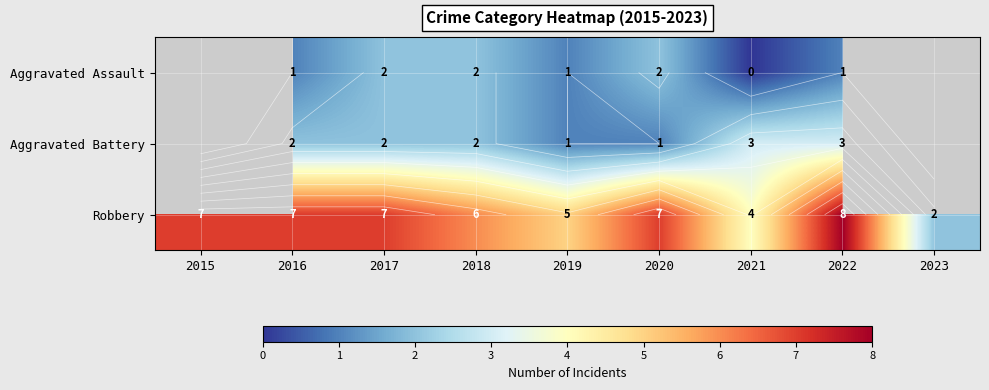

The value of Aggravated Battery at 2016 is 3.4. True or false?

False